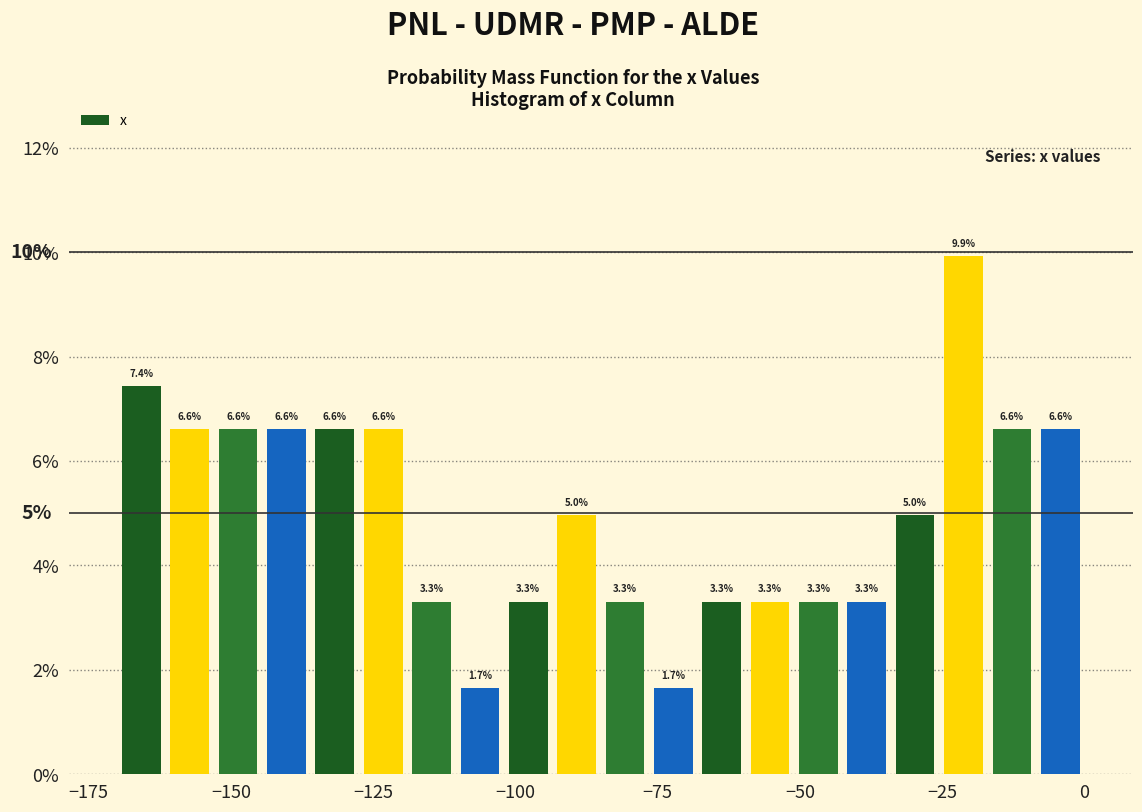

Around what value on the x-axis is the tallest bar? Give the approximate position of its centre, as read against the axis.

-20